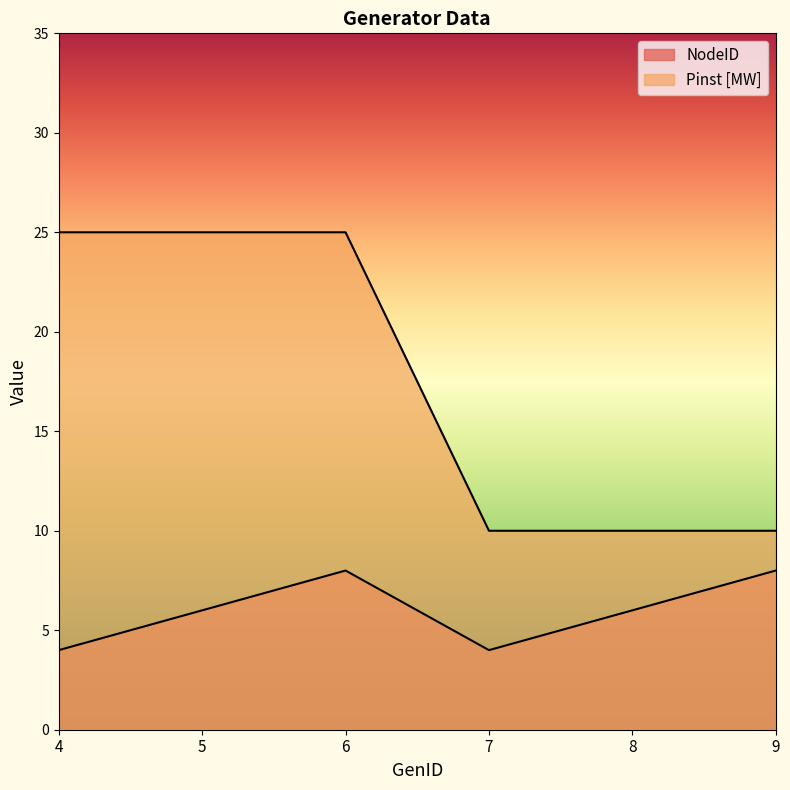

The Pinst [MW] series shows 5 at 7. True or false?

False